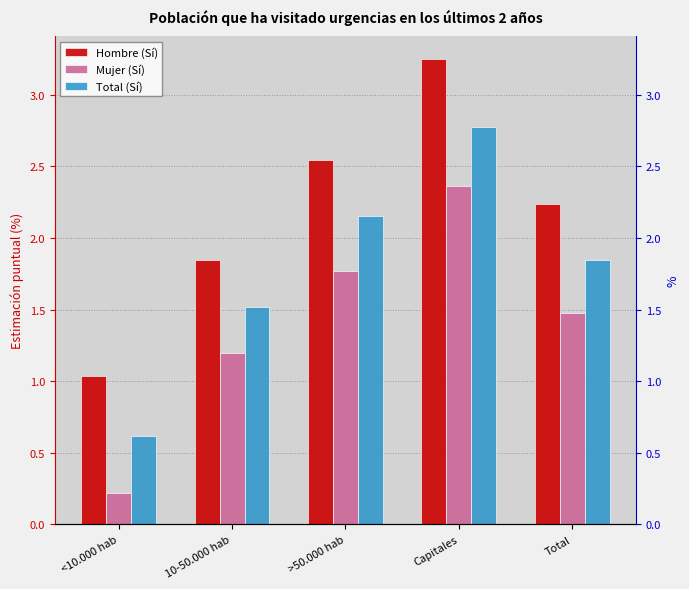

Reading left to right, what are all the values shown in this chart?

Hombre (Sí): <10.000 hab=1.0	10-50.000 hab=1.8	>50.000 hab=2.5	Capitales=3.2	Total=2.2
Mujer (Sí): <10.000 hab=0.2	10-50.000 hab=1.2	>50.000 hab=1.8	Capitales=2.4	Total=1.5
Total (Sí): <10.000 hab=0.6	10-50.000 hab=1.5	>50.000 hab=2.2	Capitales=2.8	Total=1.8